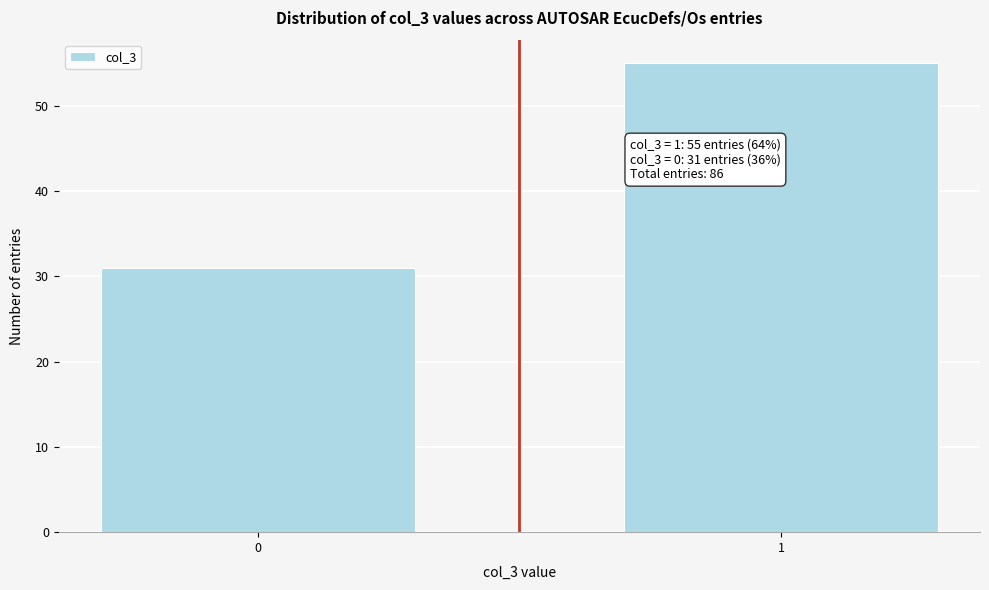

Reading right to left, list all the values displayed in this chart.

1=55	0=31